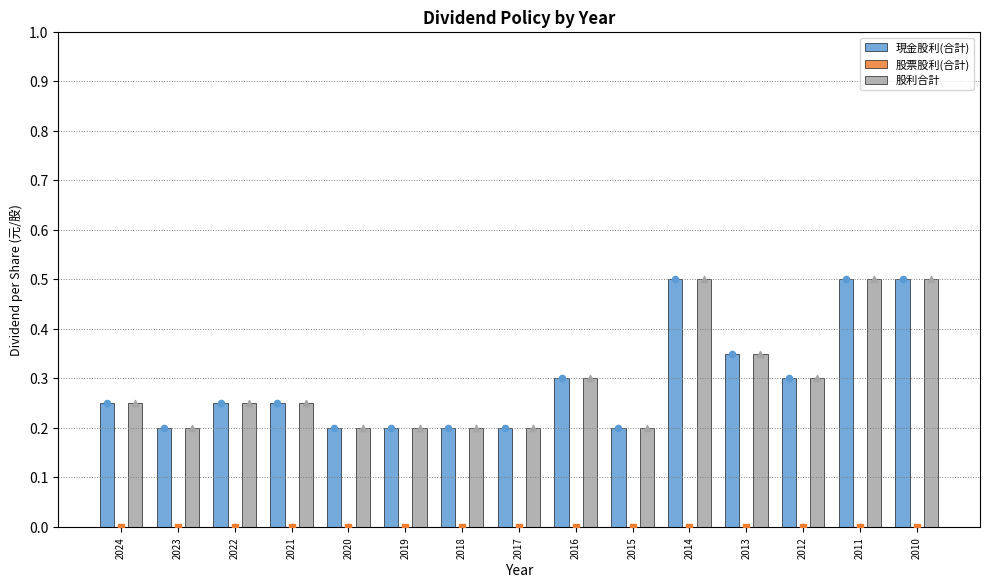

What are all the series names shown in the legend?

現金股利(合計), 股票股利(合計), 股利合計